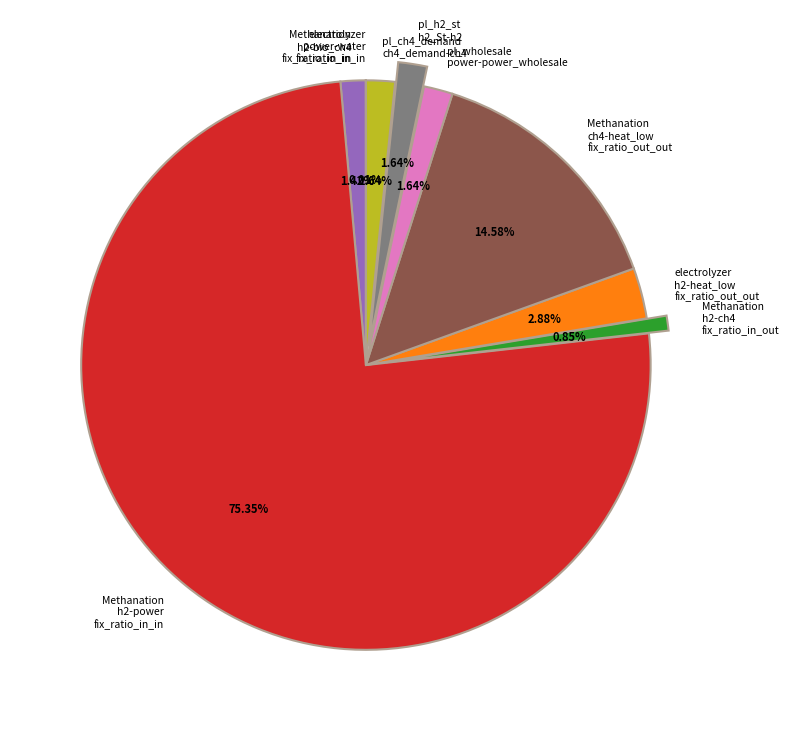

Which has a higher value, Methanation ch4-heat_low fix_ratio_out_out or pl_ch4_demand ch4_demand-ch4?

Methanation ch4-heat_low fix_ratio_out_out